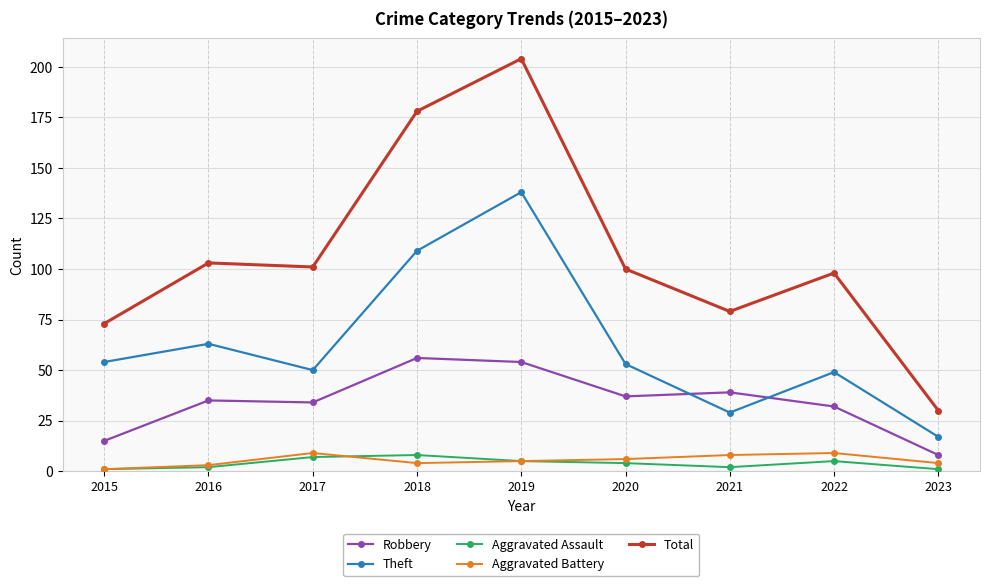

True or false: Total and Theft intersect in this chart.

False